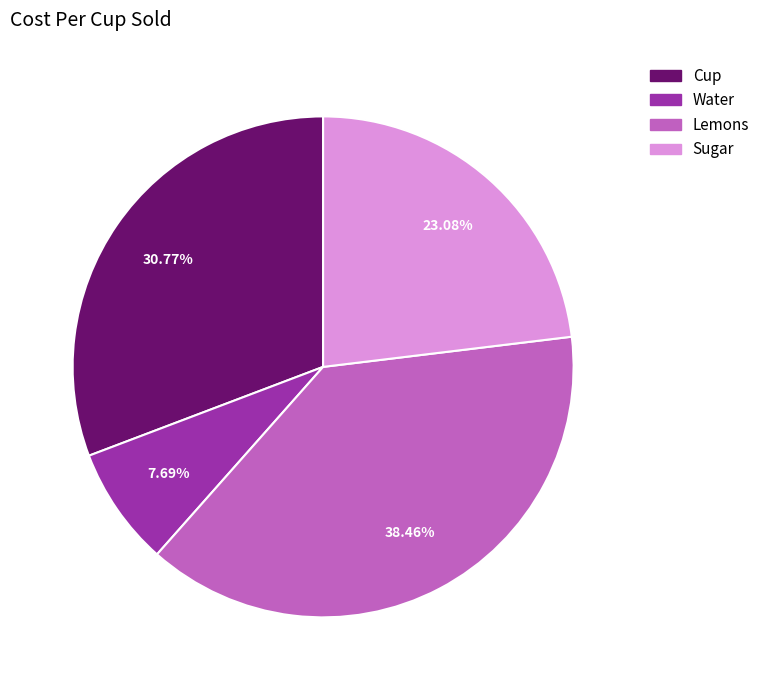

Is there a majority slice in this chart?

No